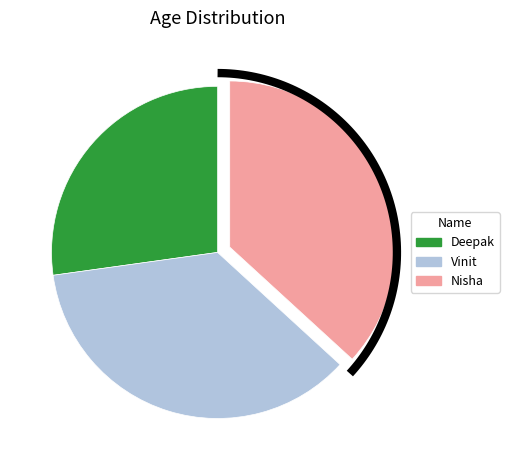

To the nearest percent, what portion does Vinit represent?

36%